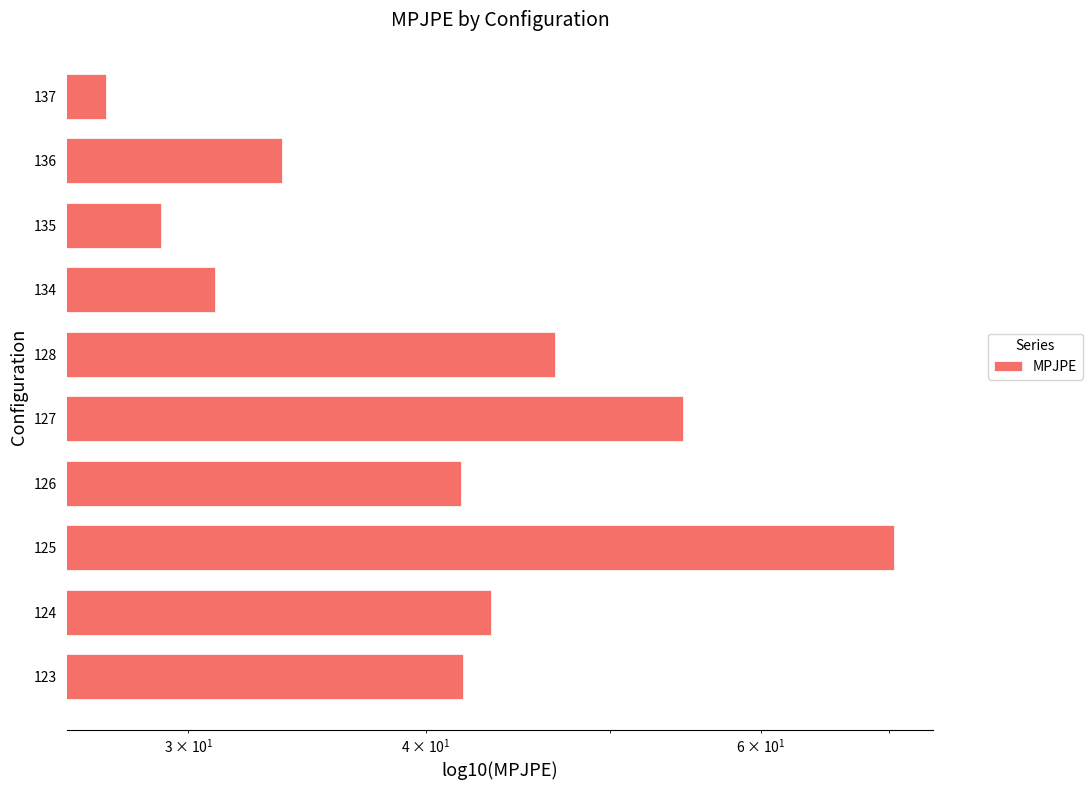

What is the value of the 10th bar from the left?

27.2